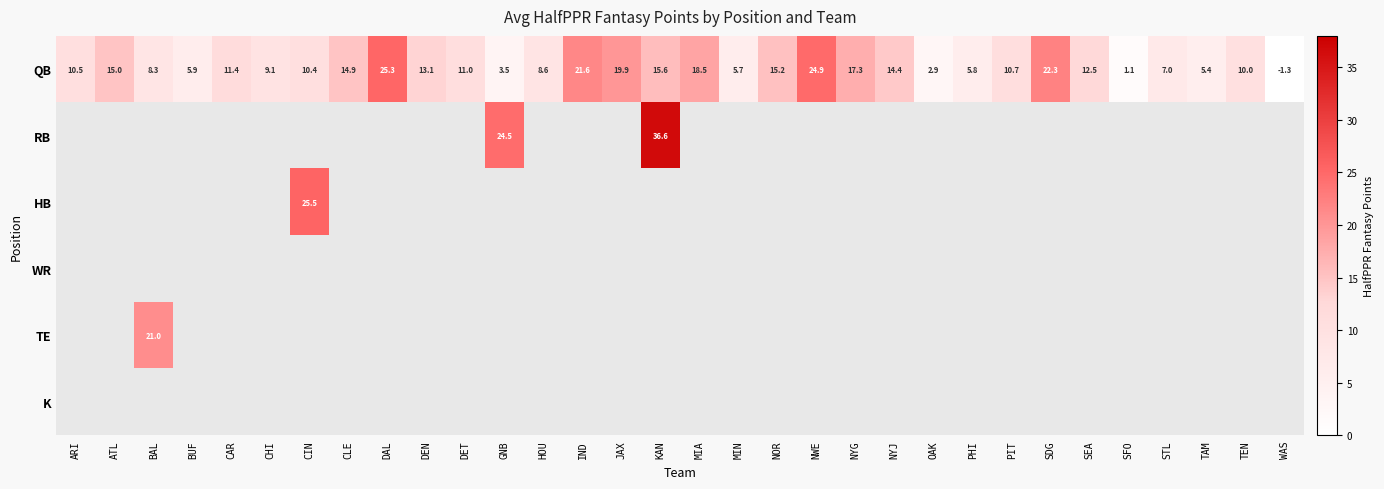

The QB series shows 7.5 at MIN. True or false?

False